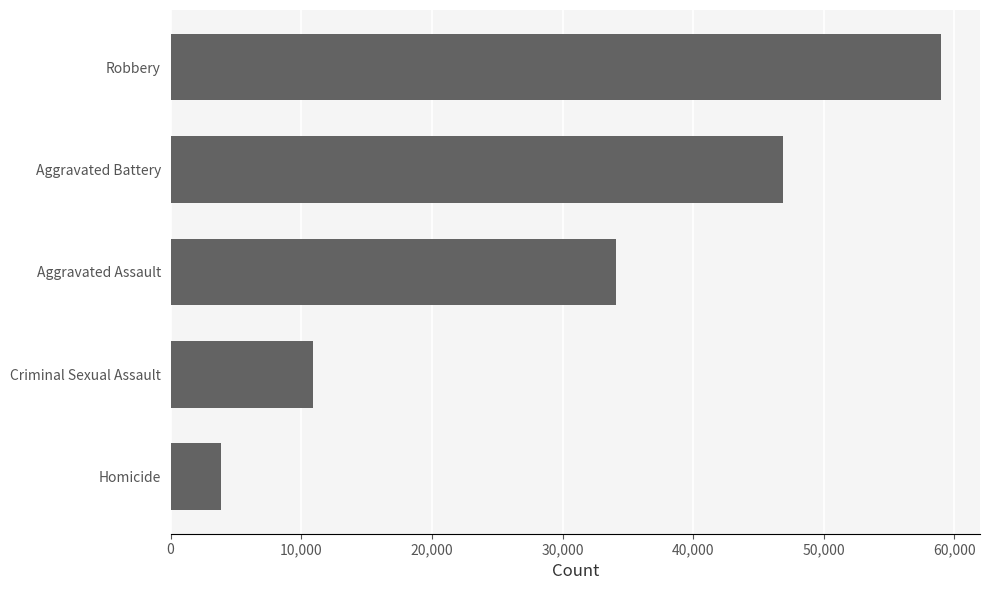

How many bars are there in total?

5